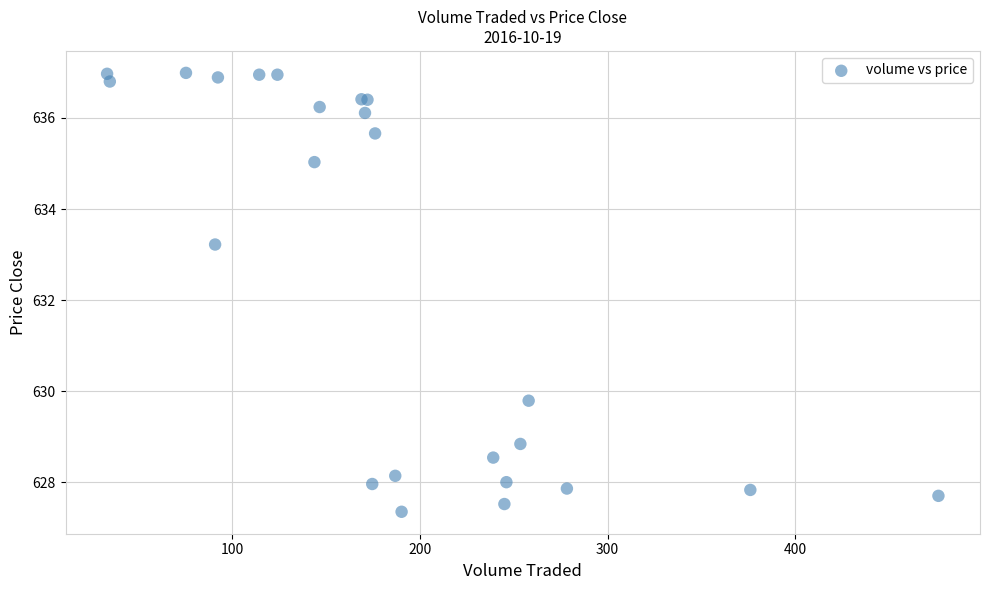

What Y value in the scatter plot is closest to 632?

633.2